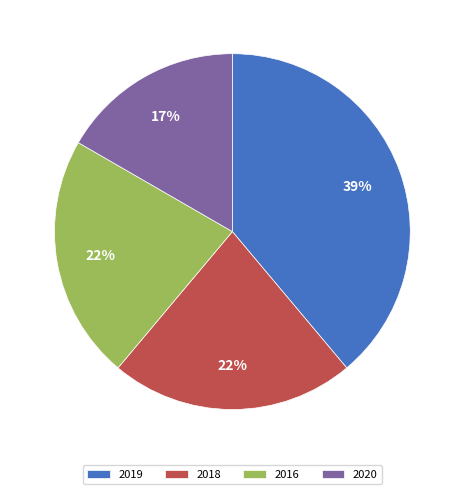

Do 2016 and 2020 together represent more than half of the pie?

No